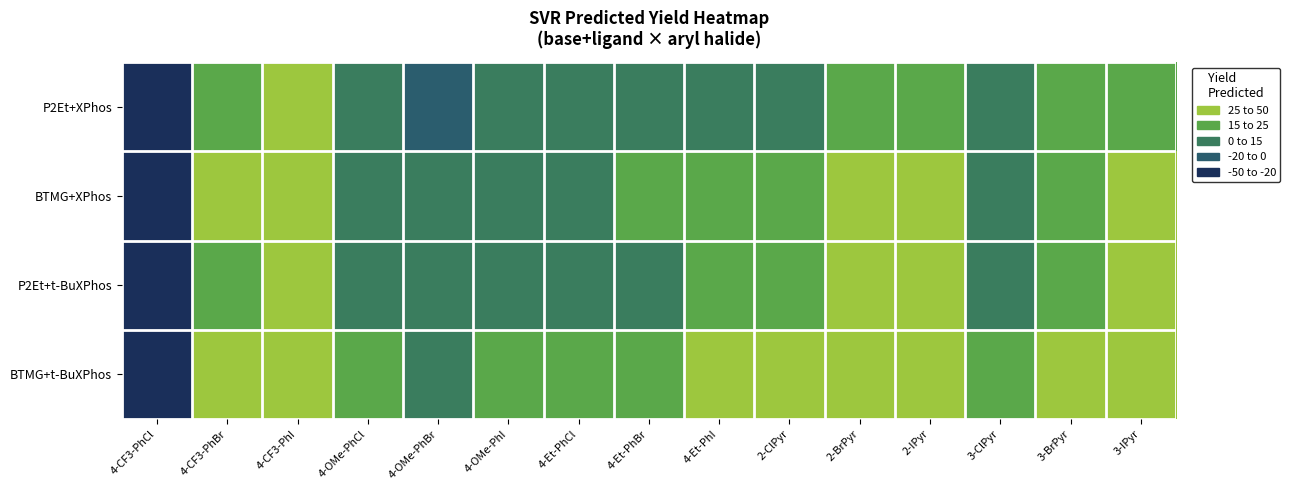

Reading left to right, list all the values displayed in this chart.

P2Et+XPhos: 4-CF3-PhCl=-40.1	4-CF3-PhBr=17.6	4-CF3-PhI=27.0	4-OMe-PhCl=1.2	4-OMe-PhBr=-0.2	4-OMe-PhI=2.0	4-Et-PhCl=3.8	4-Et-PhBr=8.1	4-Et-PhI=10.7	2-ClPyr=14.9	2-BrPyr=20.9	2-IPyr=24.3	3-ClPyr=4.3	3-BrPyr=15.1	3-IPyr=23.2
BTMG+XPhos: 4-CF3-PhCl=-32.0	4-CF3-PhBr=25.7	4-CF3-PhI=35.2	4-OMe-PhCl=9.3	4-OMe-PhBr=7.9	4-OMe-PhI=10.1	4-Et-PhCl=12.0	4-Et-PhBr=16.3	4-Et-PhI=18.9	2-ClPyr=22.1	2-BrPyr=28.2	2-IPyr=31.6	3-ClPyr=11.8	3-BrPyr=22.5	3-IPyr=30.7
P2Et+t-BuXPhos: 4-CF3-PhCl=-33.9	4-CF3-PhBr=23.8	4-CF3-PhI=33.3	4-OMe-PhCl=7.4	4-OMe-PhBr=6.0	4-OMe-PhI=8.2	4-Et-PhCl=10.1	4-Et-PhBr=14.4	4-Et-PhI=17.0	2-ClPyr=21.1	2-BrPyr=27.2	2-IPyr=30.5	3-ClPyr=10.5	3-BrPyr=21.3	3-IPyr=29.5
BTMG+t-BuXPhos: 4-CF3-PhCl=-25.8	4-CF3-PhBr=32.0	4-CF3-PhI=41.4	4-OMe-PhCl=15.6	4-OMe-PhBr=14.2	4-OMe-PhI=16.3	4-Et-PhCl=19.2	4-Et-PhBr=23.5	4-Et-PhI=26.1	2-ClPyr=27.3	2-BrPyr=33.4	2-IPyr=36.8	3-ClPyr=16.8	3-BrPyr=27.5	3-IPyr=35.7